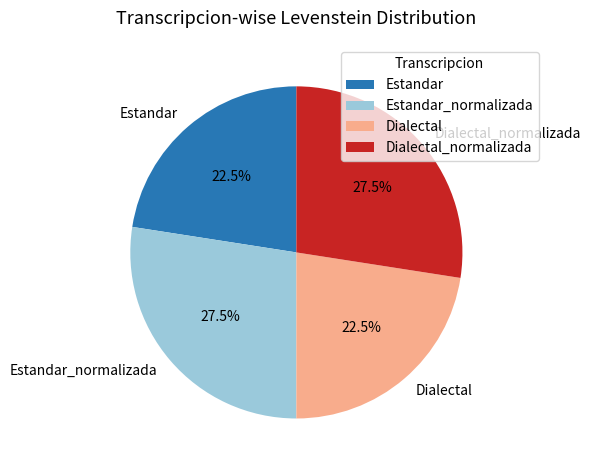

How many slices are in this pie chart?

4